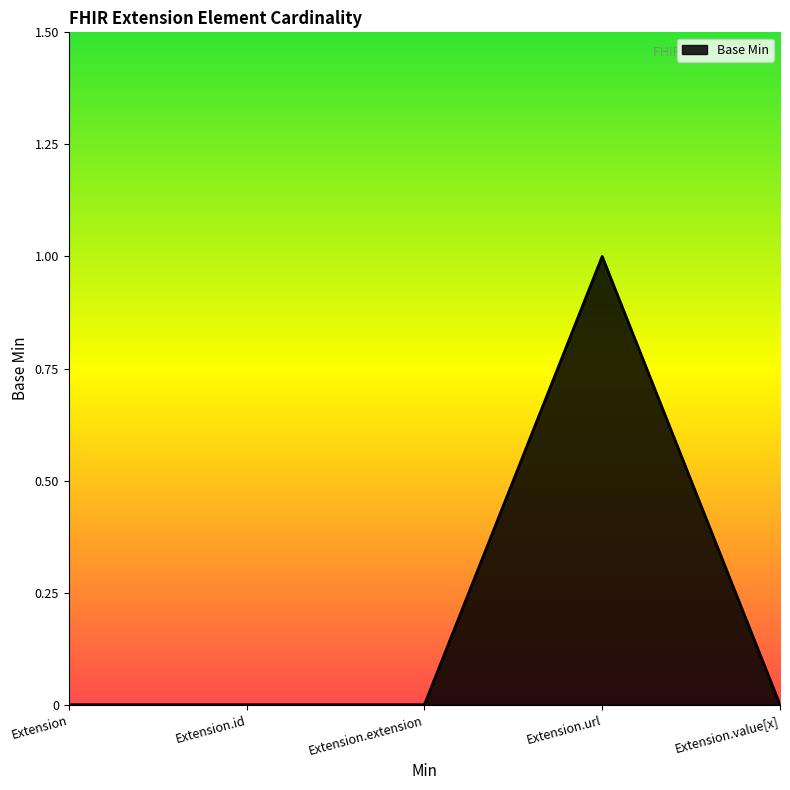

True or false: there are more than 2 points higher than both neighbors.

False